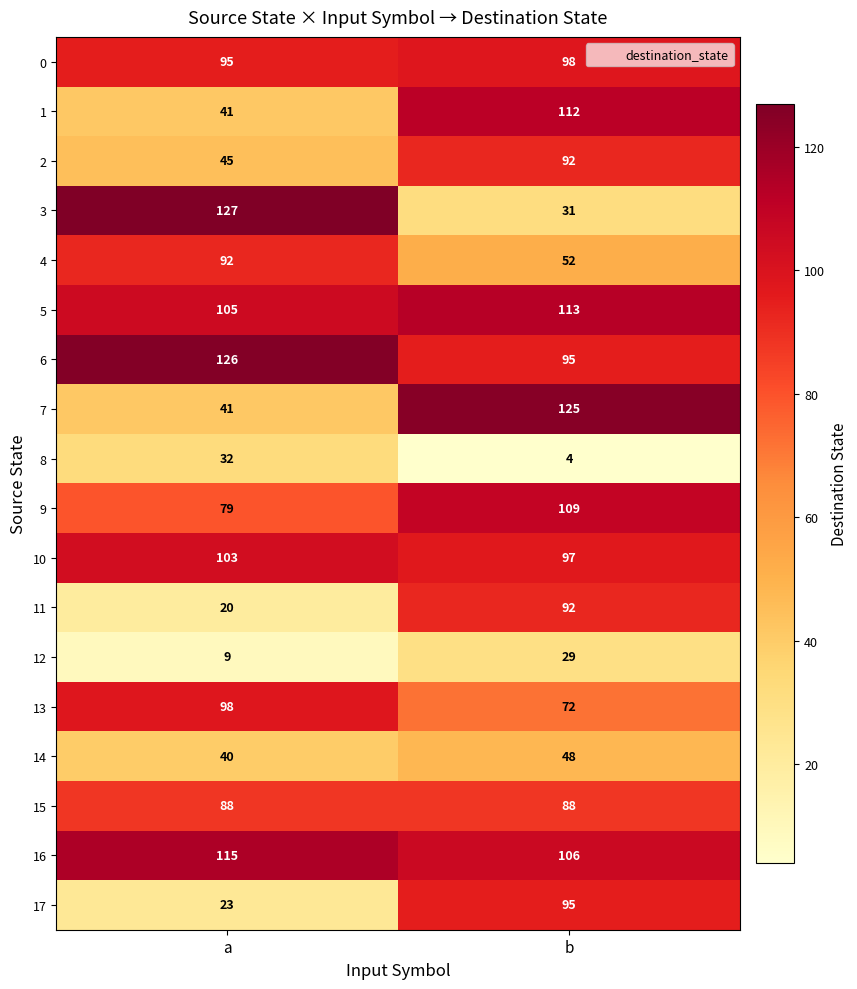

What value does the 5 series have at b?

113